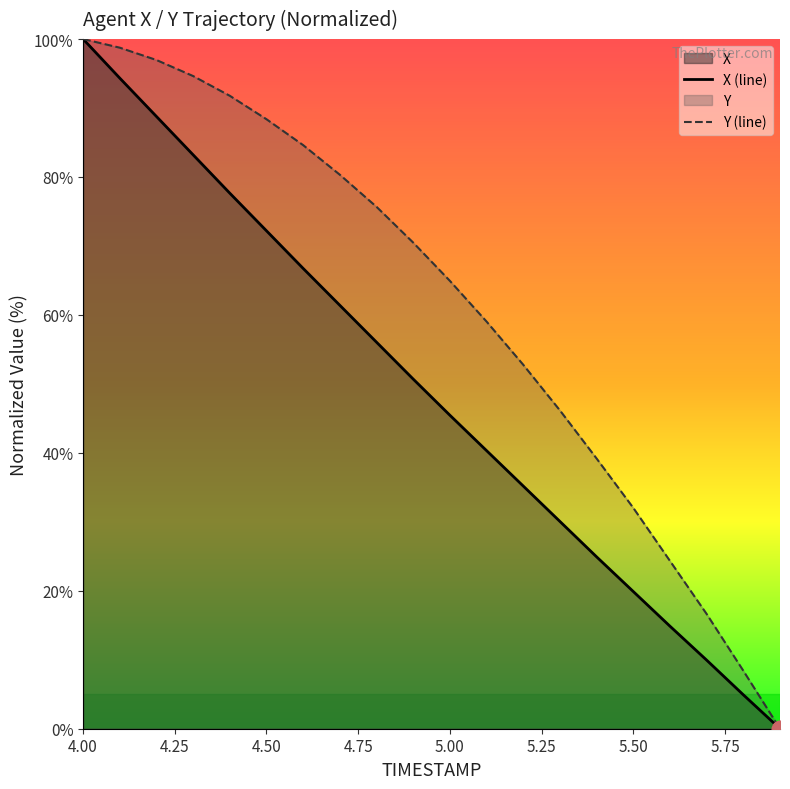

What is the difference between the X values at 5.0 and 4.4?

32.2